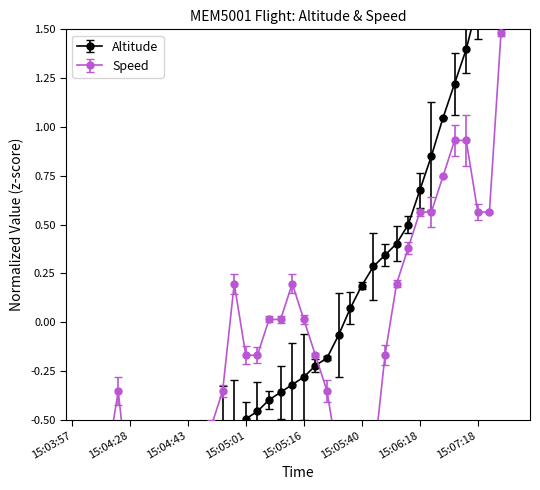

What is the value of the Speed point at the 10th from the left?

-0.7